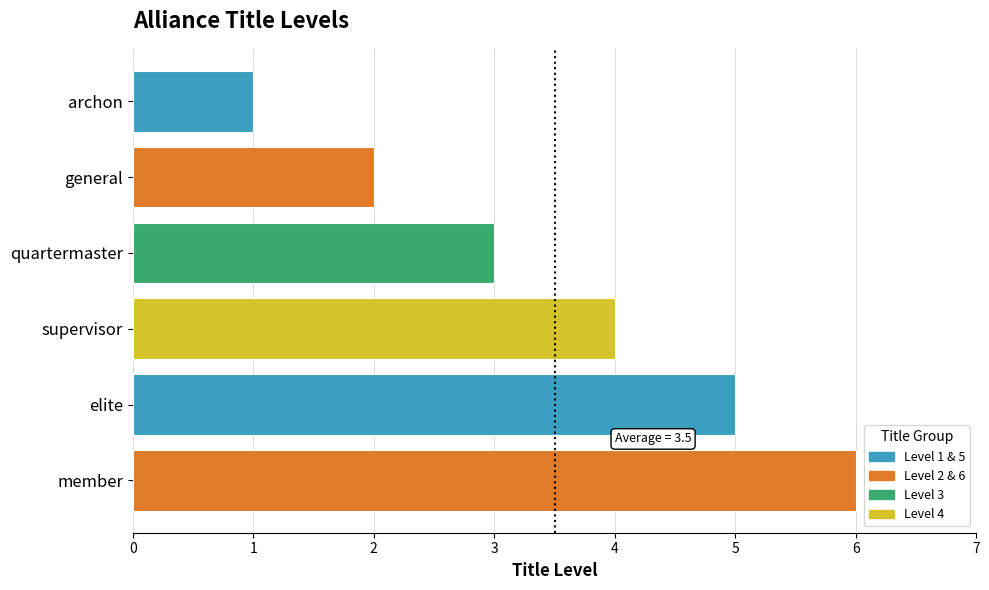

Count the values in the range 2 to 5.

4